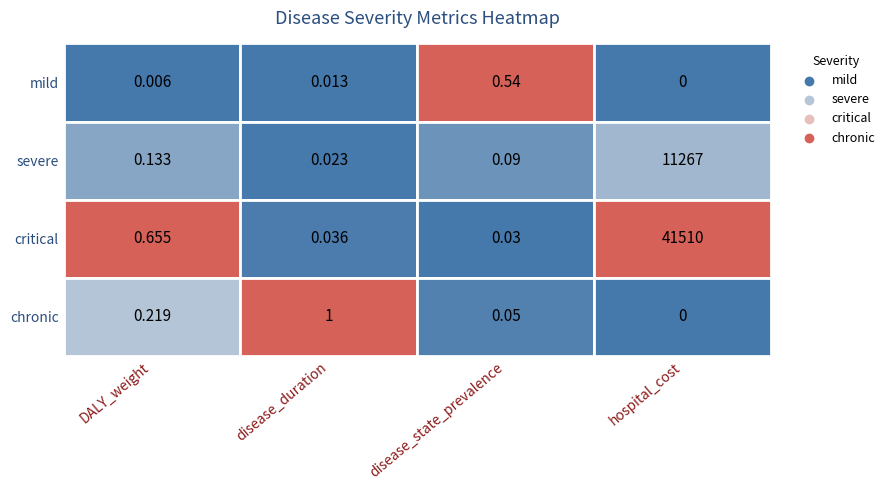

What is the spread (max minus min) of values at 2?

0.5